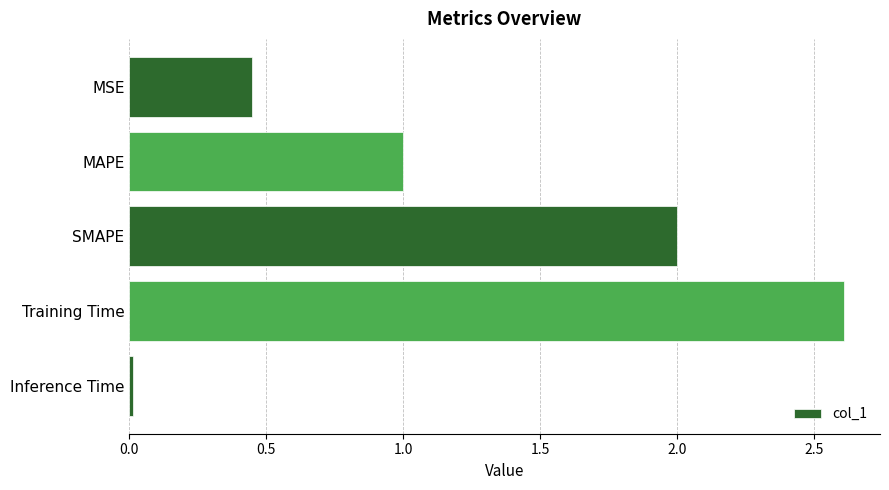

At which category does the chart reach its peak across all series?

Training Time